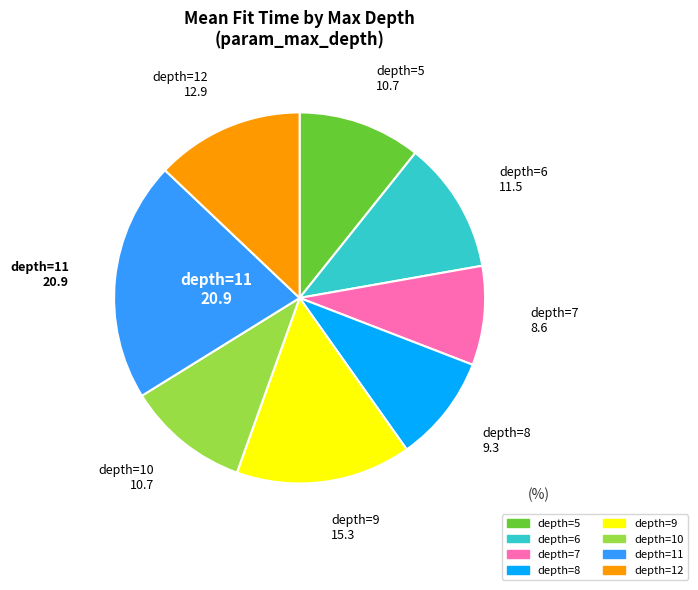

Does any single category account for the majority?

No